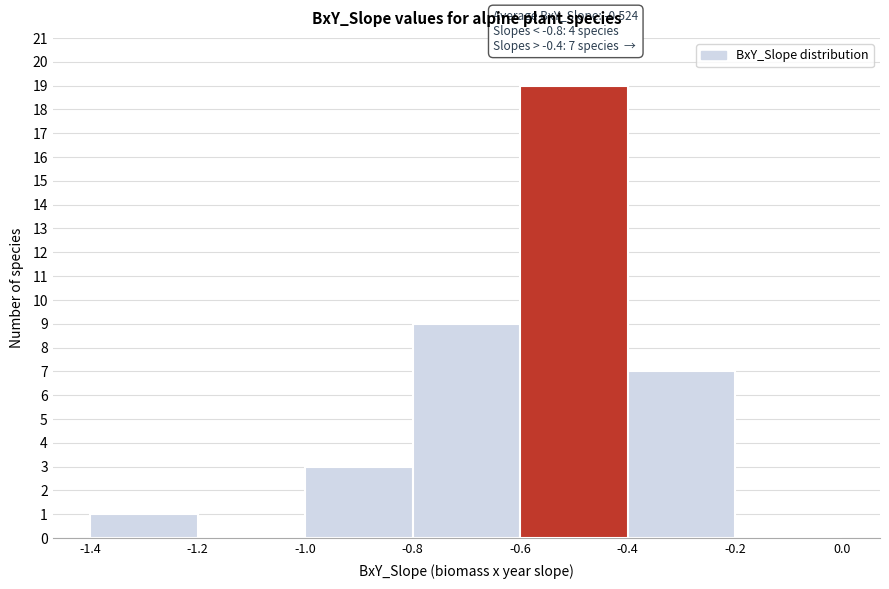

Over which range of the x-axis is the bar tallest?

-0.6 to -0.4